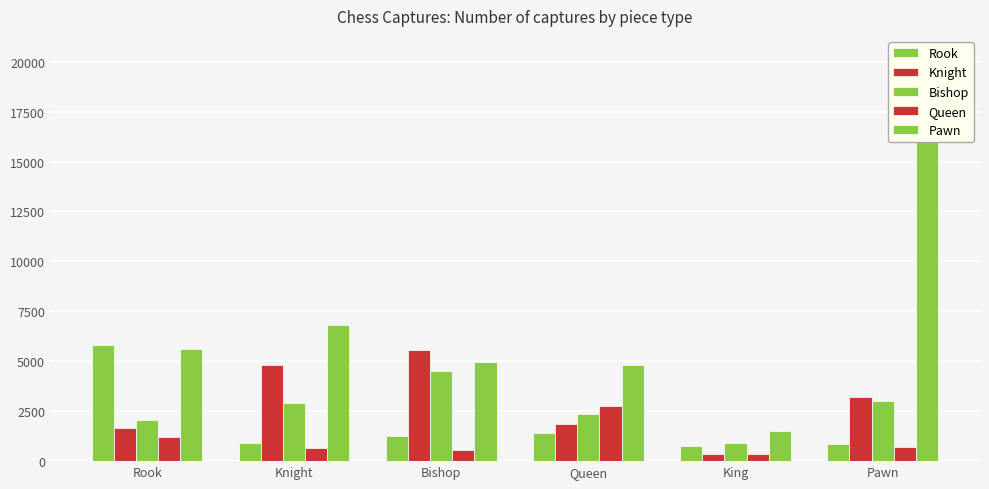

What is the maximum value shown in the chart?

20275